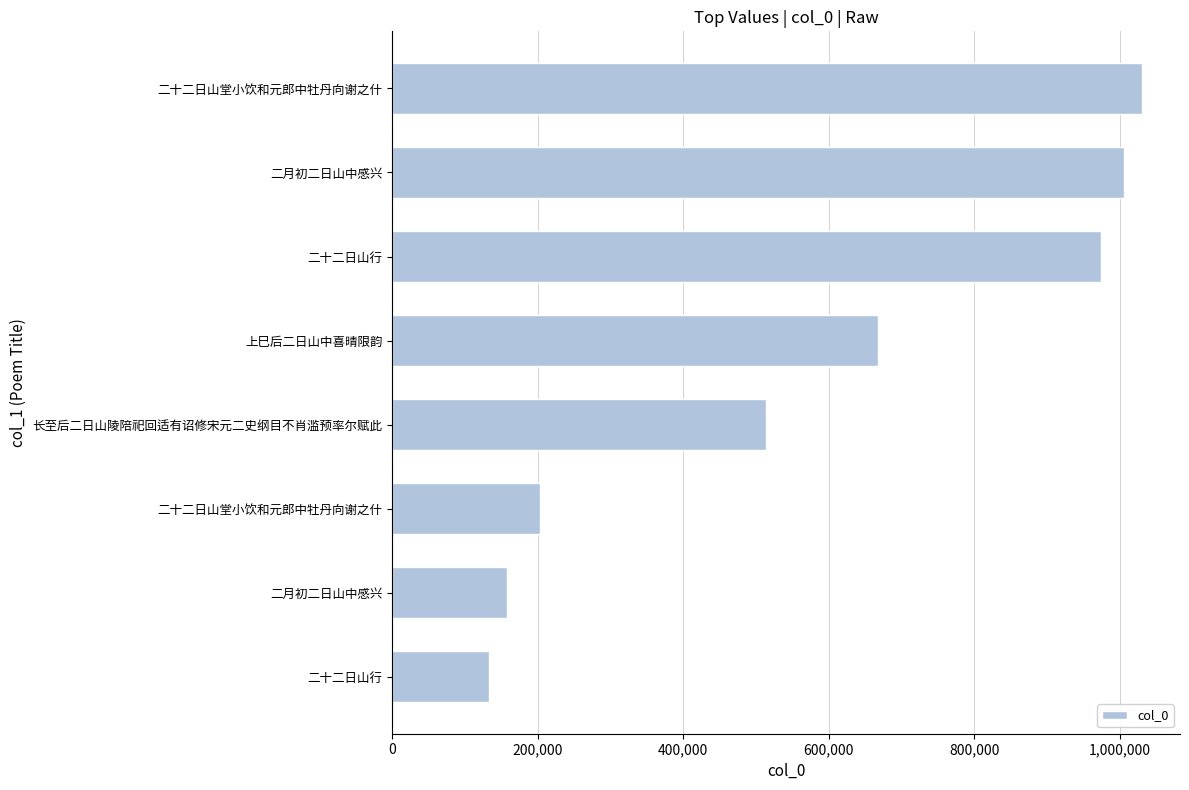

Are the bars horizontal?

Yes